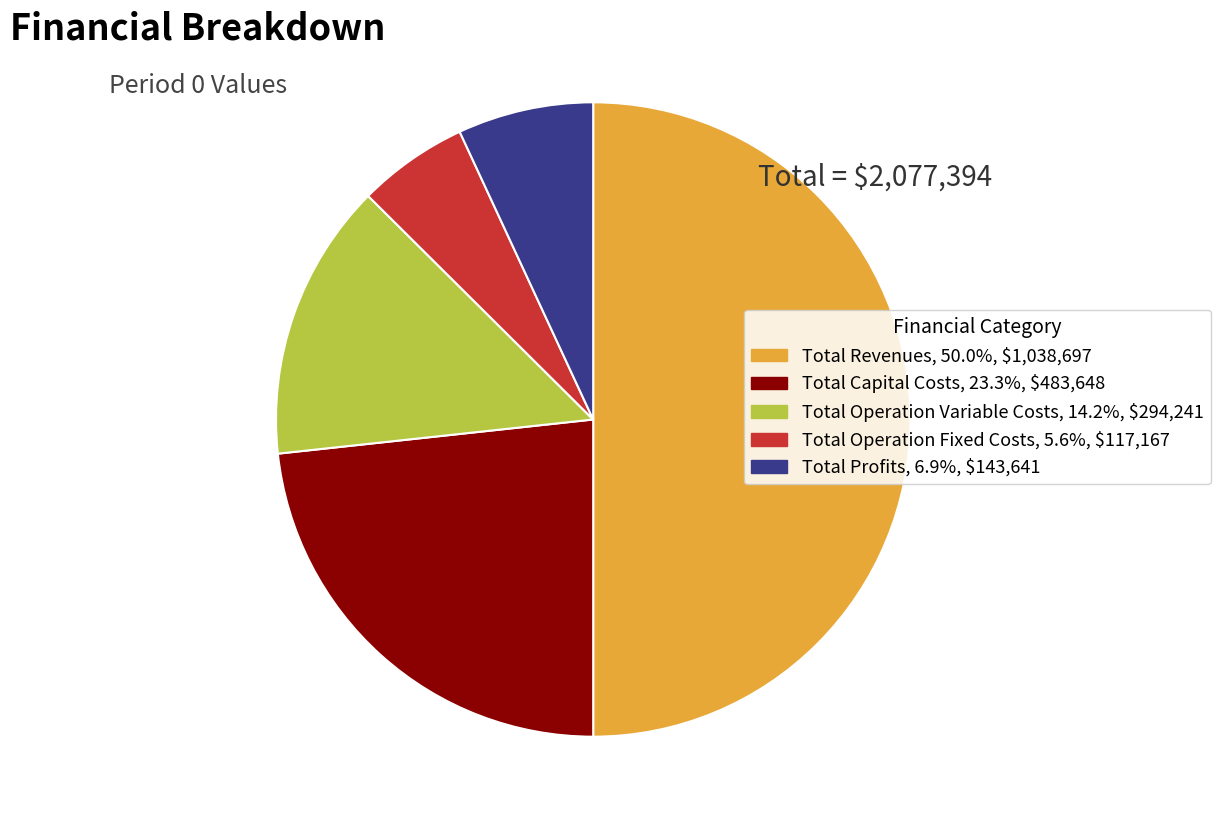

How many slices are in this pie chart?

5